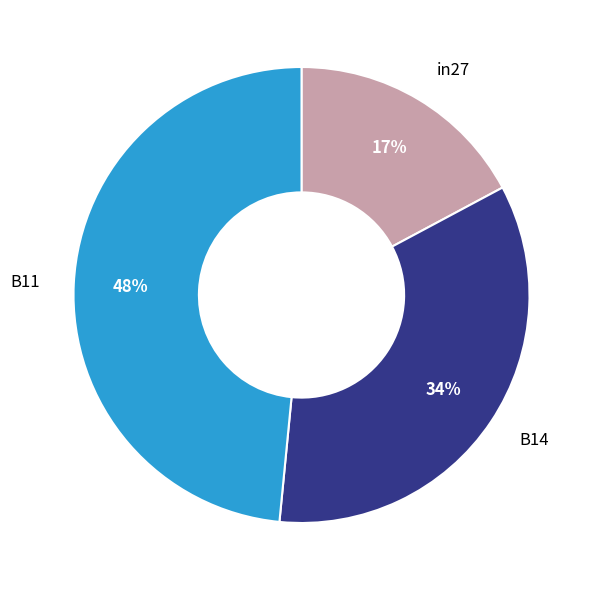

Between B11 and B14, which is larger?

B11